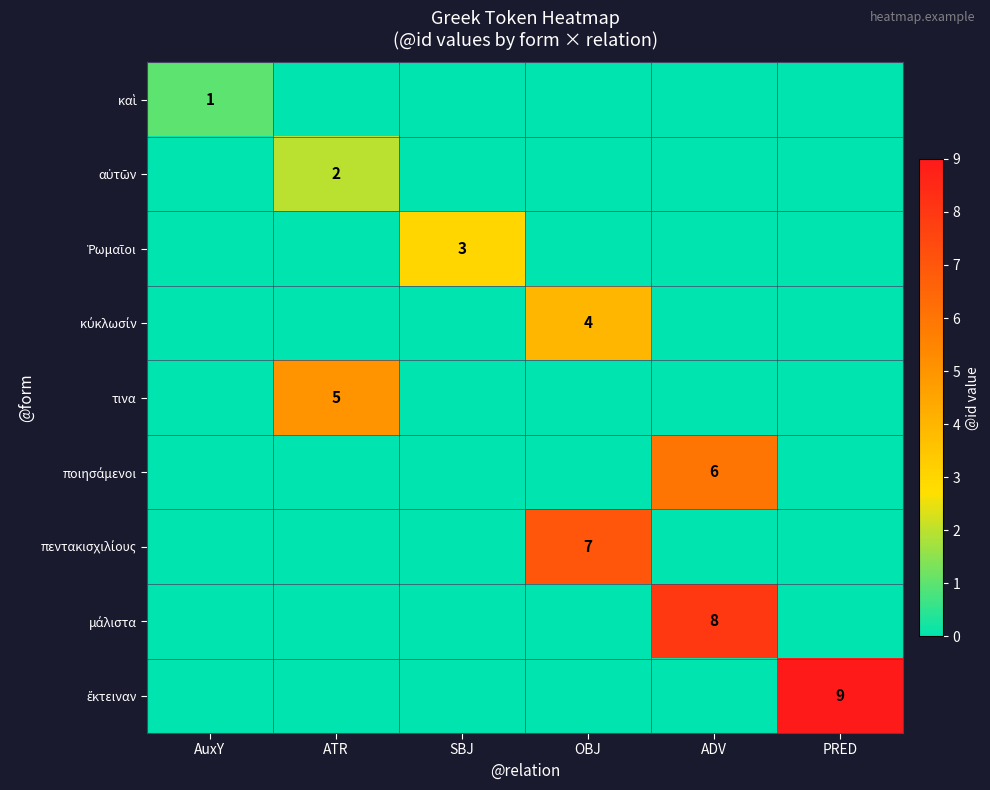

How many data points in ποιησάμενοι are above 0?

1